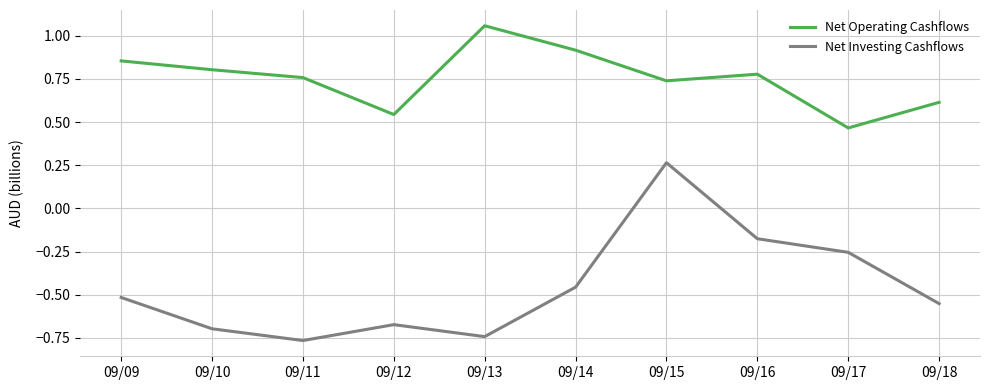

How many negative values does the Net Investing Cashflows series have?

9